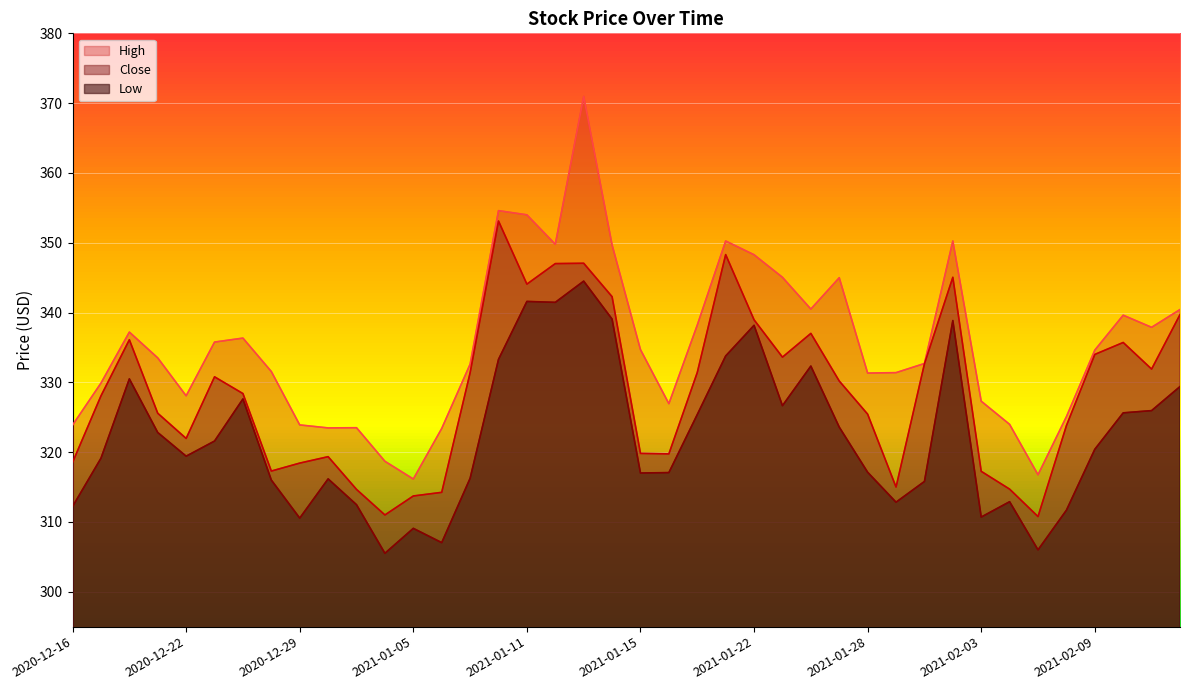

The Close series shows 348.3 at 2021-01-21. True or false?

True